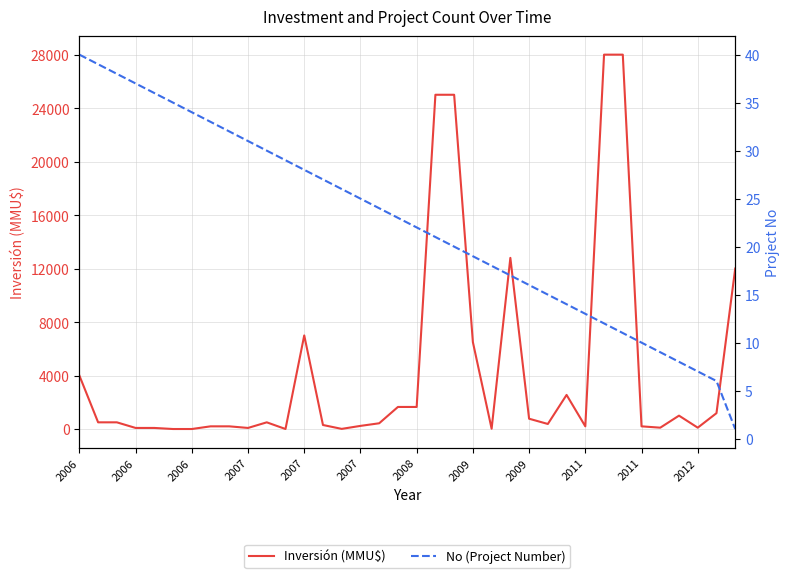

Between 2007 and 32, which series saw the biggest shift?

Inversión (MMU$)